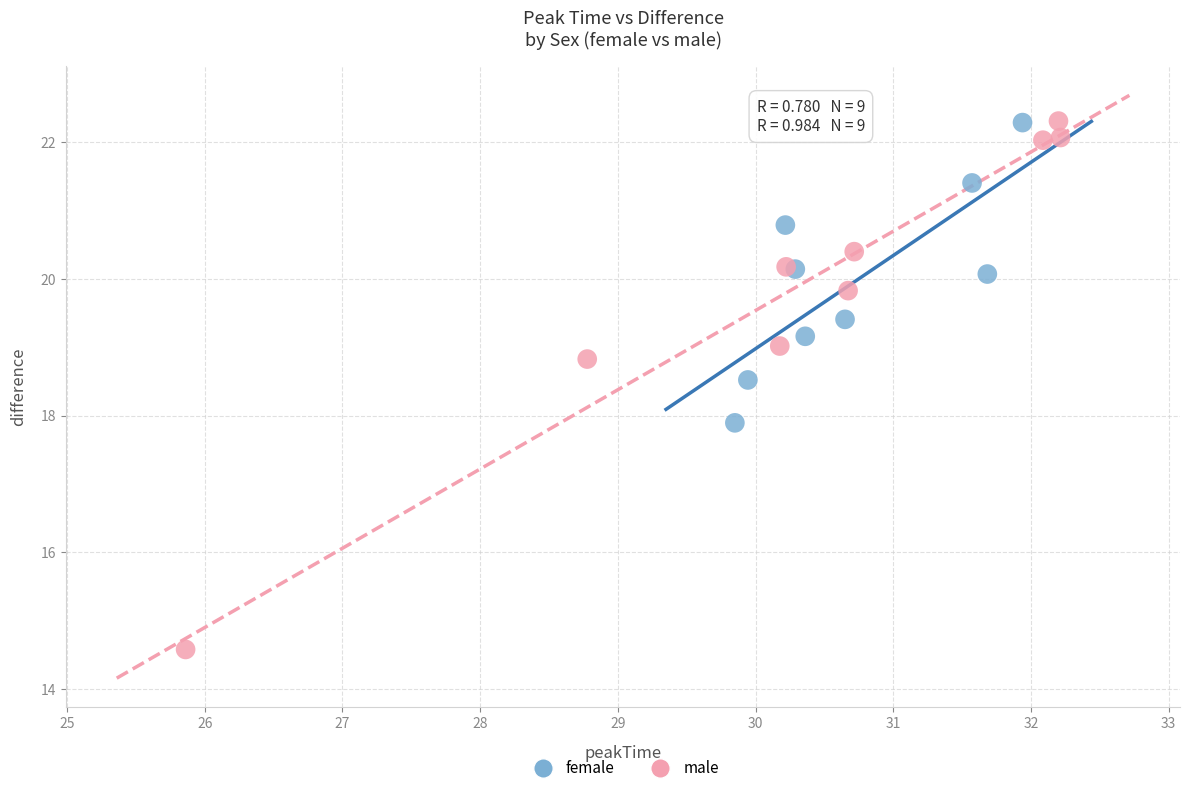

What are all the series names shown in the legend?

female, male